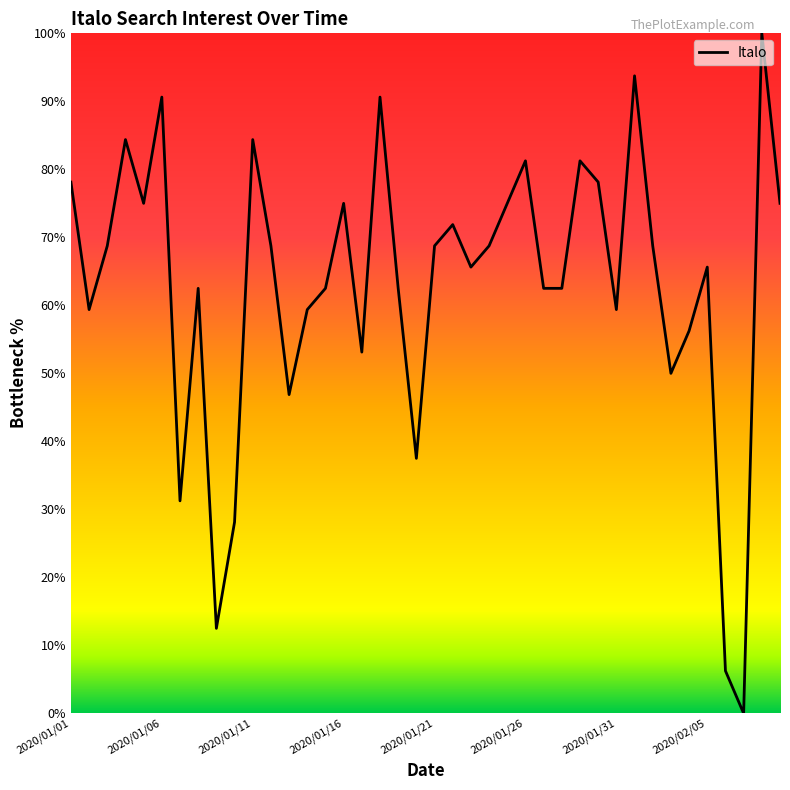

What is the maximum value shown in the chart?

100.0